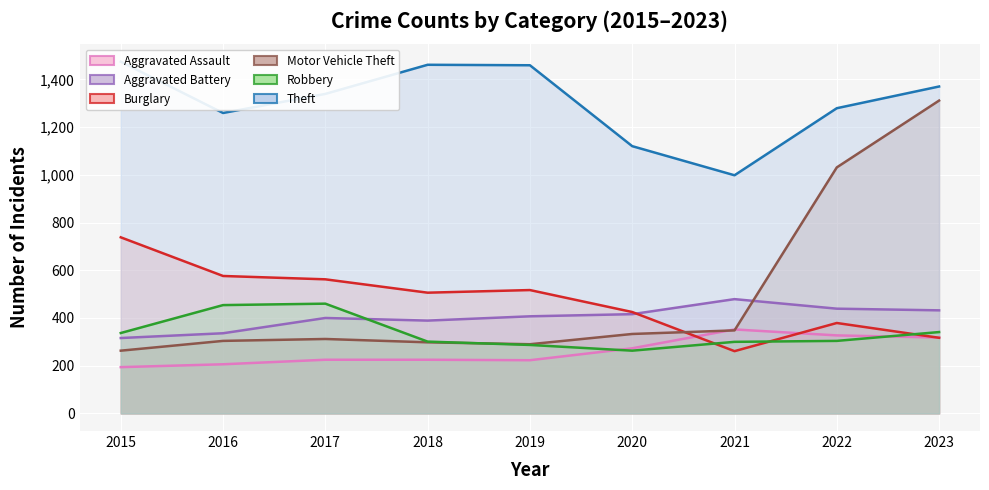

How many lines are shown in the chart?

6